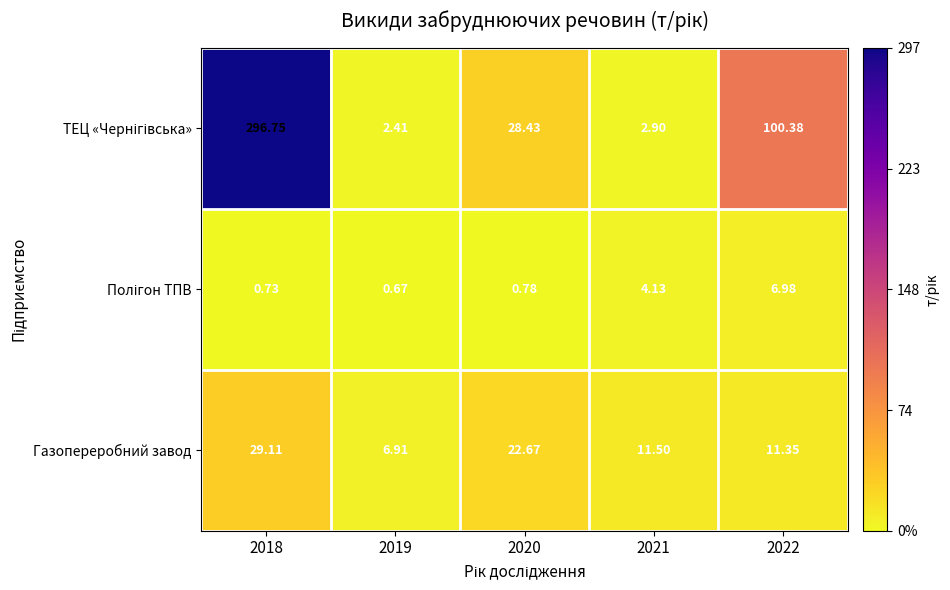

How many categories are shown in the chart?

5